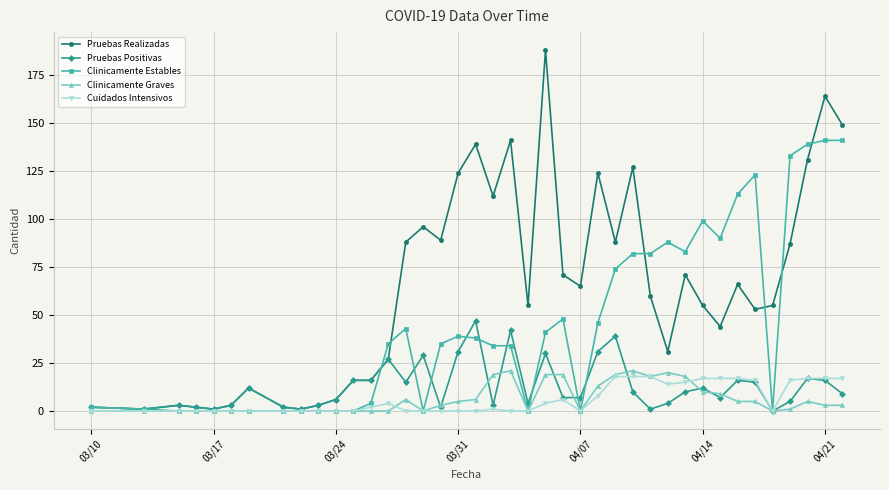

True or false: Cuidados Intensivos and Pruebas Positivas intersect in this chart.

True